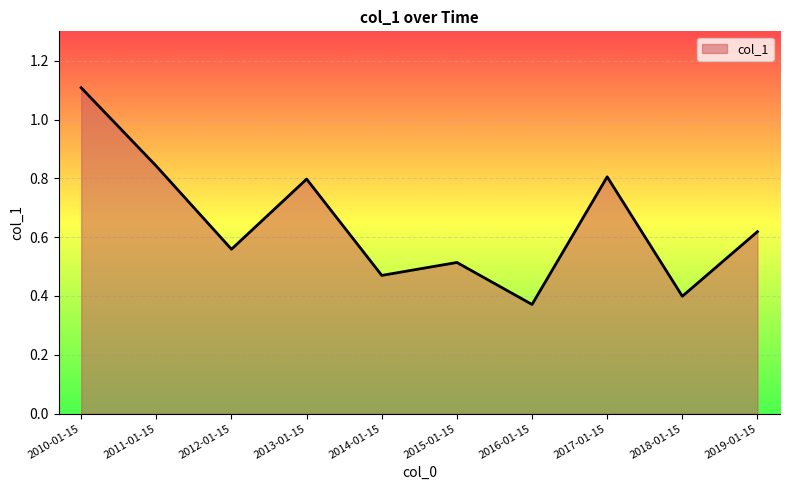

What position from the right is 2016-01-15?

4